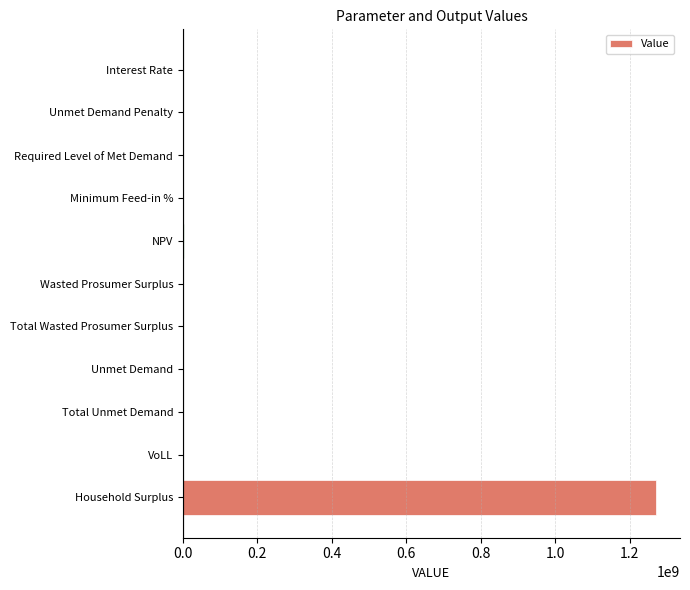

Which label corresponds to the largest value in the chart?

Household Surplus